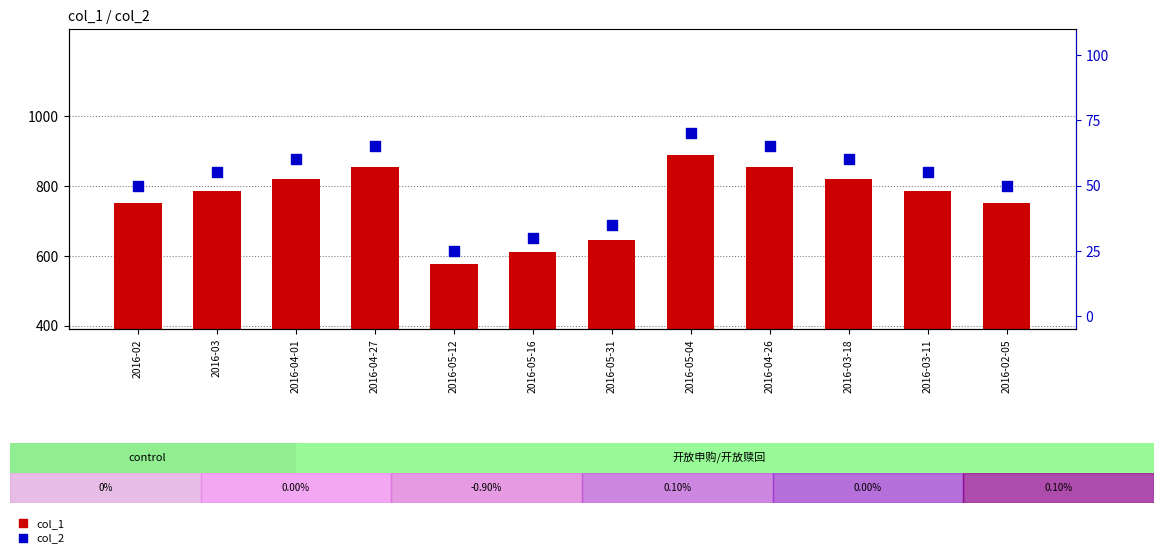

Which series reaches the minimum Y coordinate?

col_2